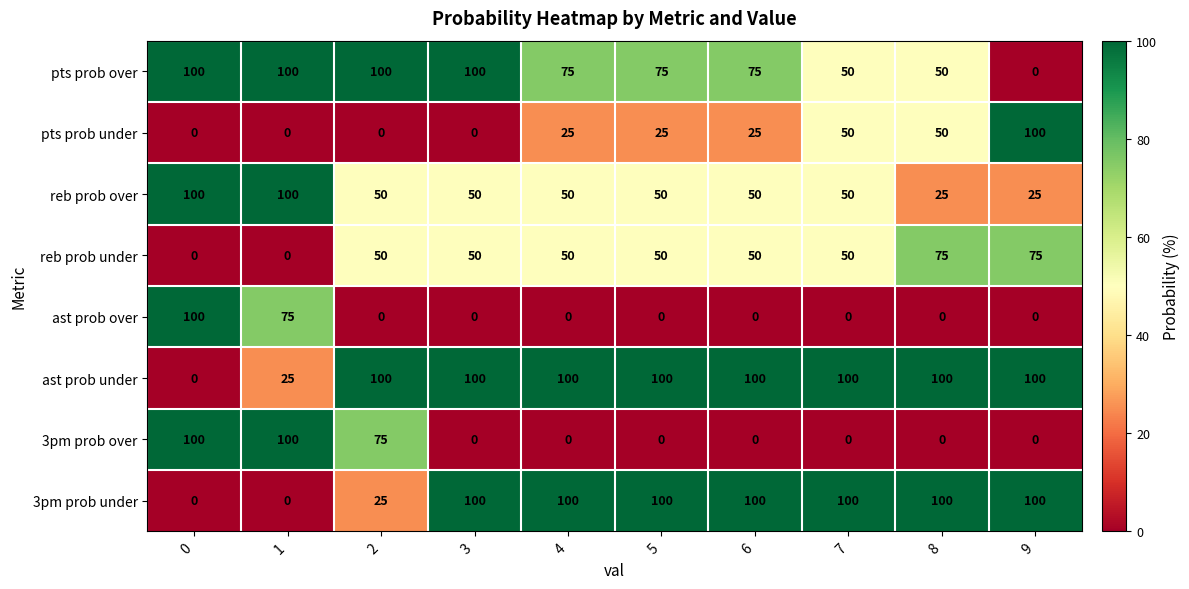

What is the difference between the second highest and minimum values in the reb prob under series?

75